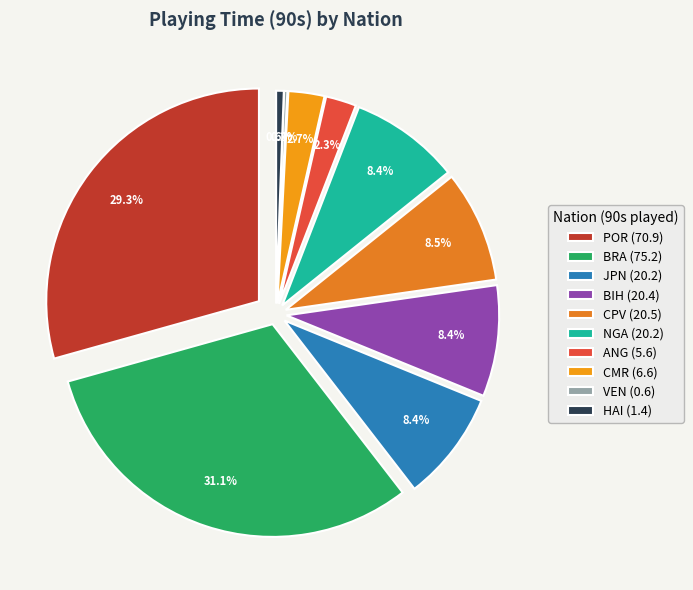

Which slice is the smallest?

VEN